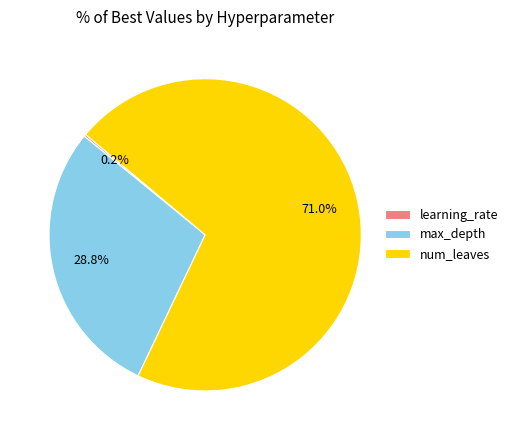

Which category accounts for the majority?

num_leaves